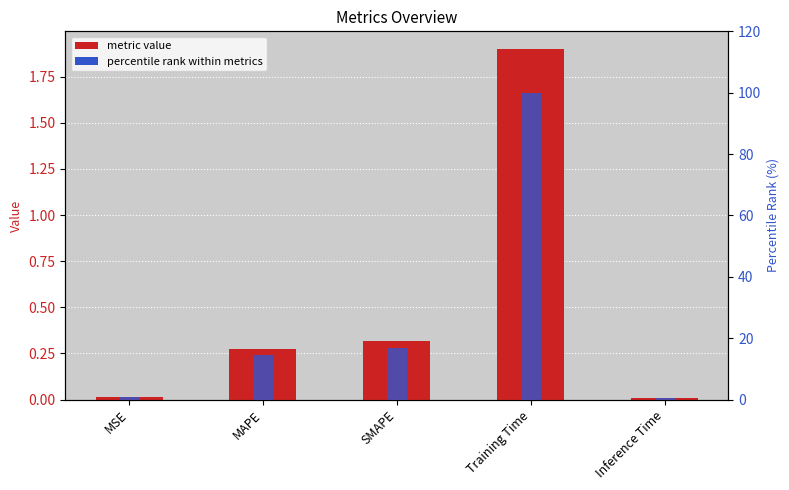

How many values in the percentile rank series exceed 14?

3